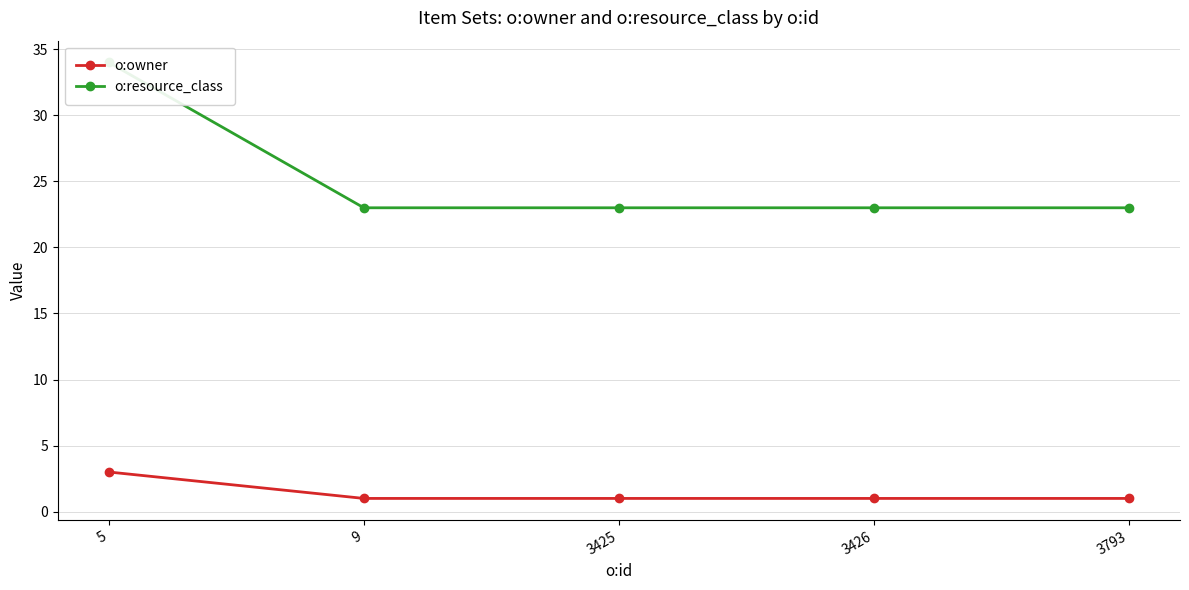

True or false: o:resource_class and o:owner cross at least once.

False